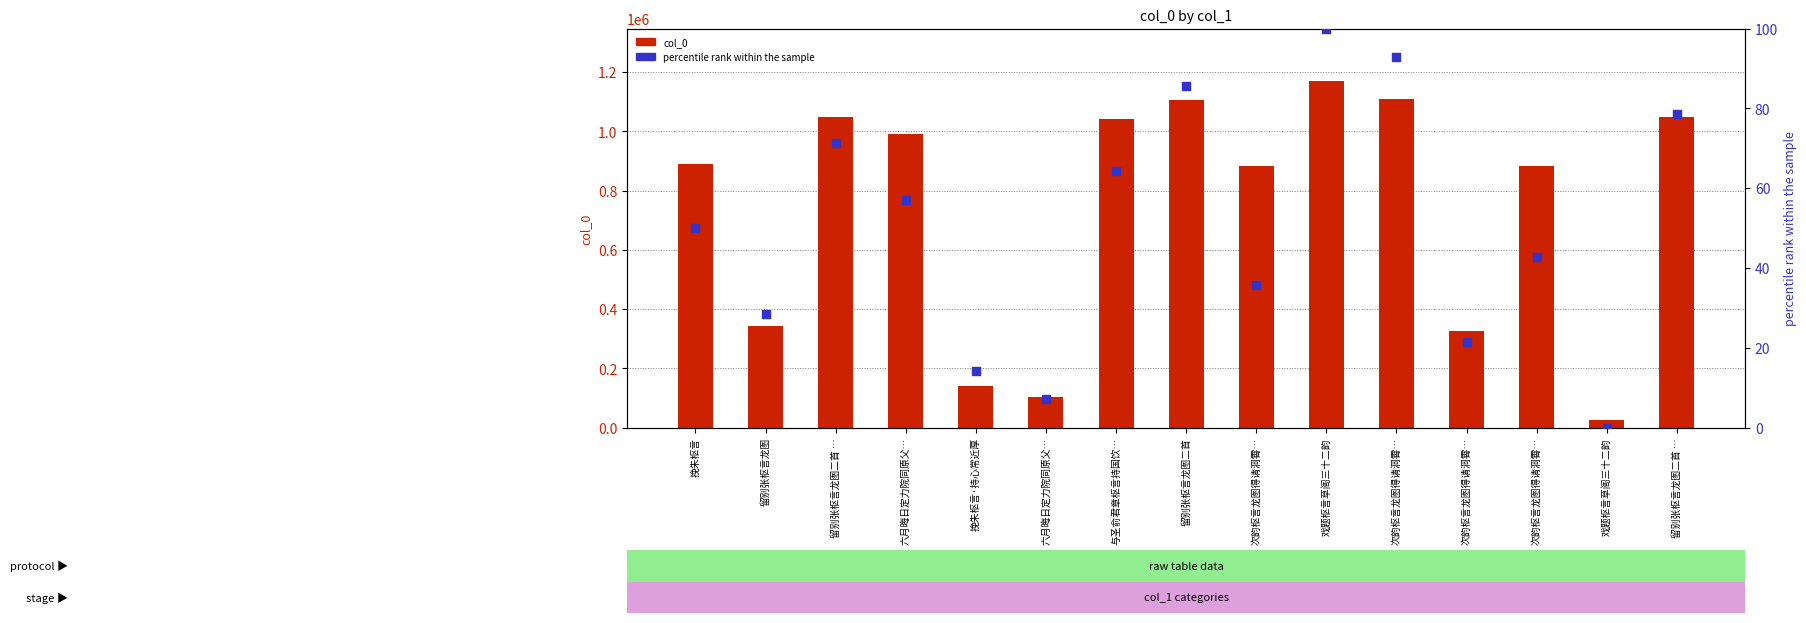

What is the total value across all series at 六月晦日定力院同原父…?

991880.1